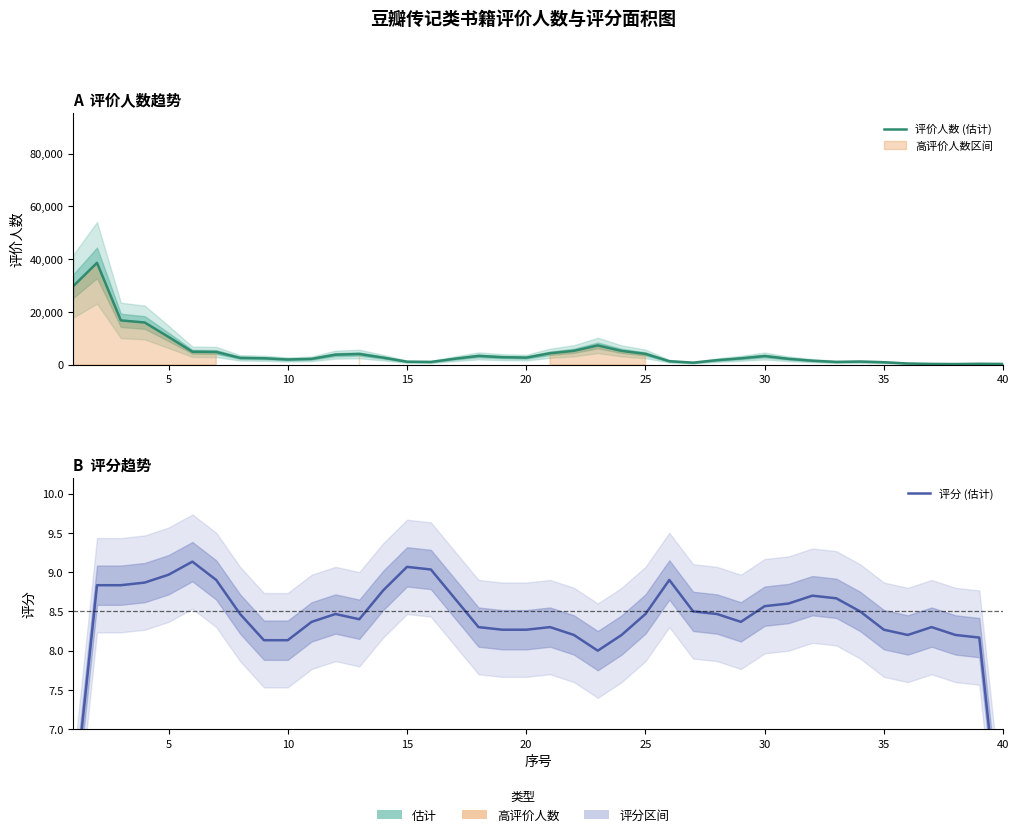

What is the value of the 评价人数 (估计) point at the 40th from the left?

279.3